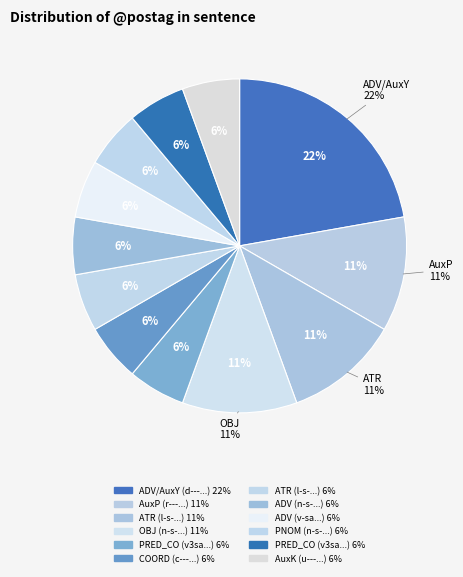

Combined, what portion of the pie is v3saip--- and u--------?

11.1%